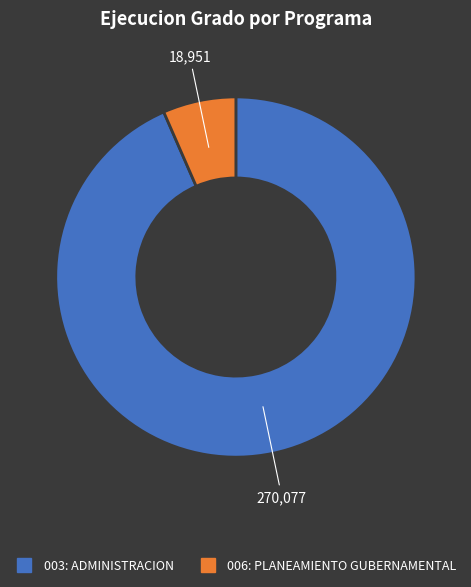

True or false: 006: PLANEAMIENTO GUBERNAMENTAL accounts for 7% of the total.

True